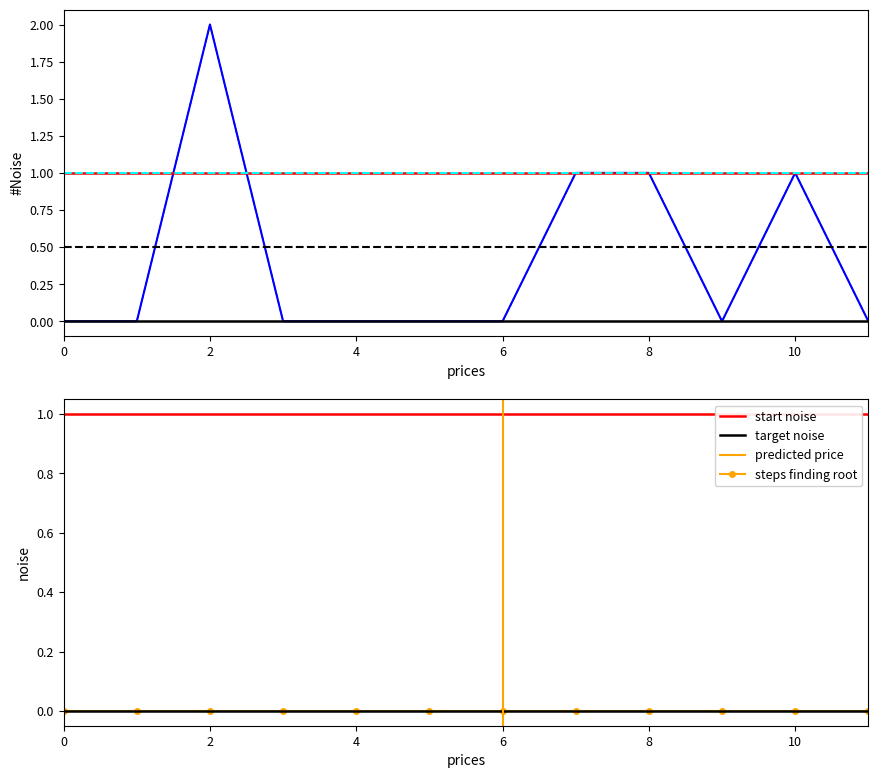

Reading left to right, transcribe all the data shown in this chart.

0	0	2	0	0	0	0	1	1	0	1	0